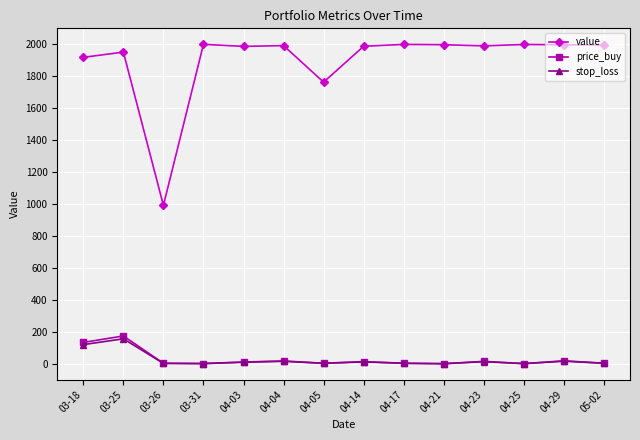

The value of value at 04-03 is 929.8. True or false?

False